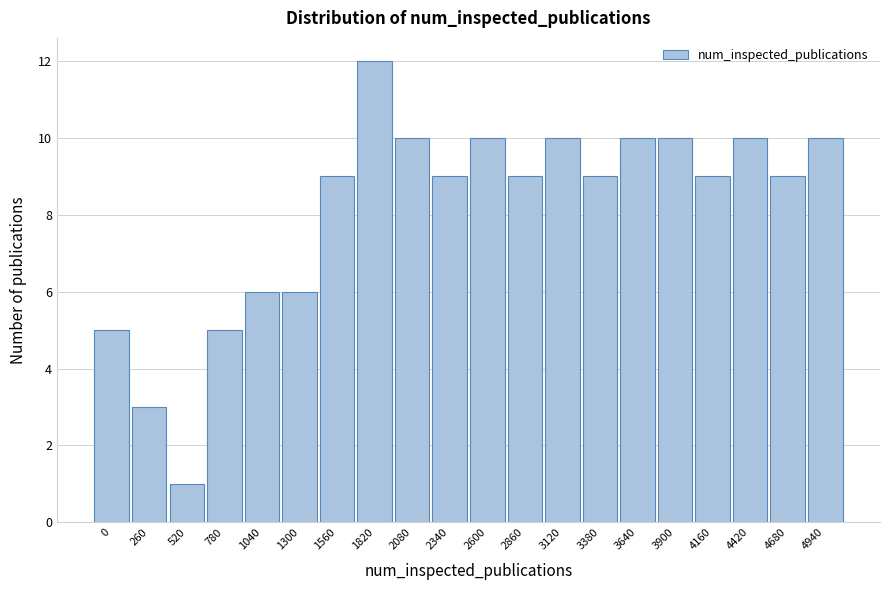

Reading right to left, transcribe all the data shown in this chart.

4940=10	4680=9	4420=10	4160=9	3900=10	3640=10	3380=9	3120=10	2860=9	2600=10	2340=9	2080=10	1820=12	1560=9	1300=6	1040=6	780=5	520=1	260=3	0=5